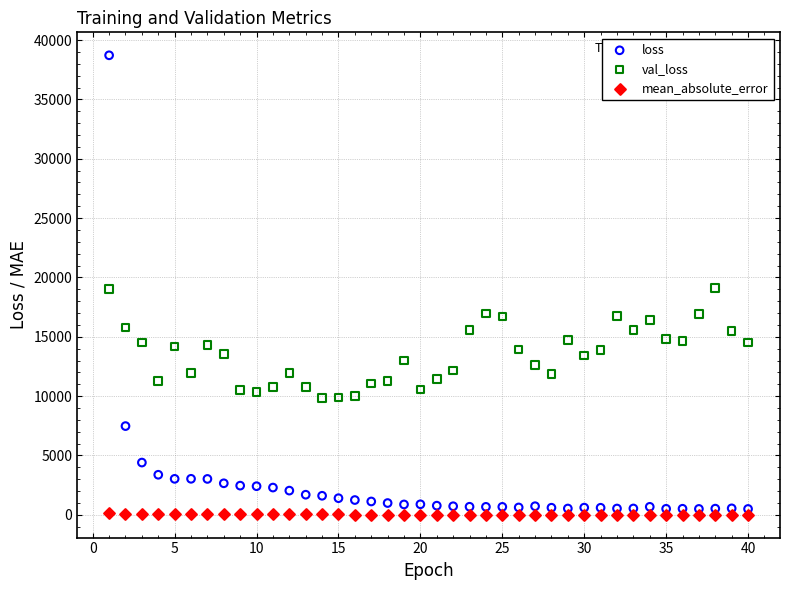

Across all data points, what is the range of Y values (max minus min)?

38699.6